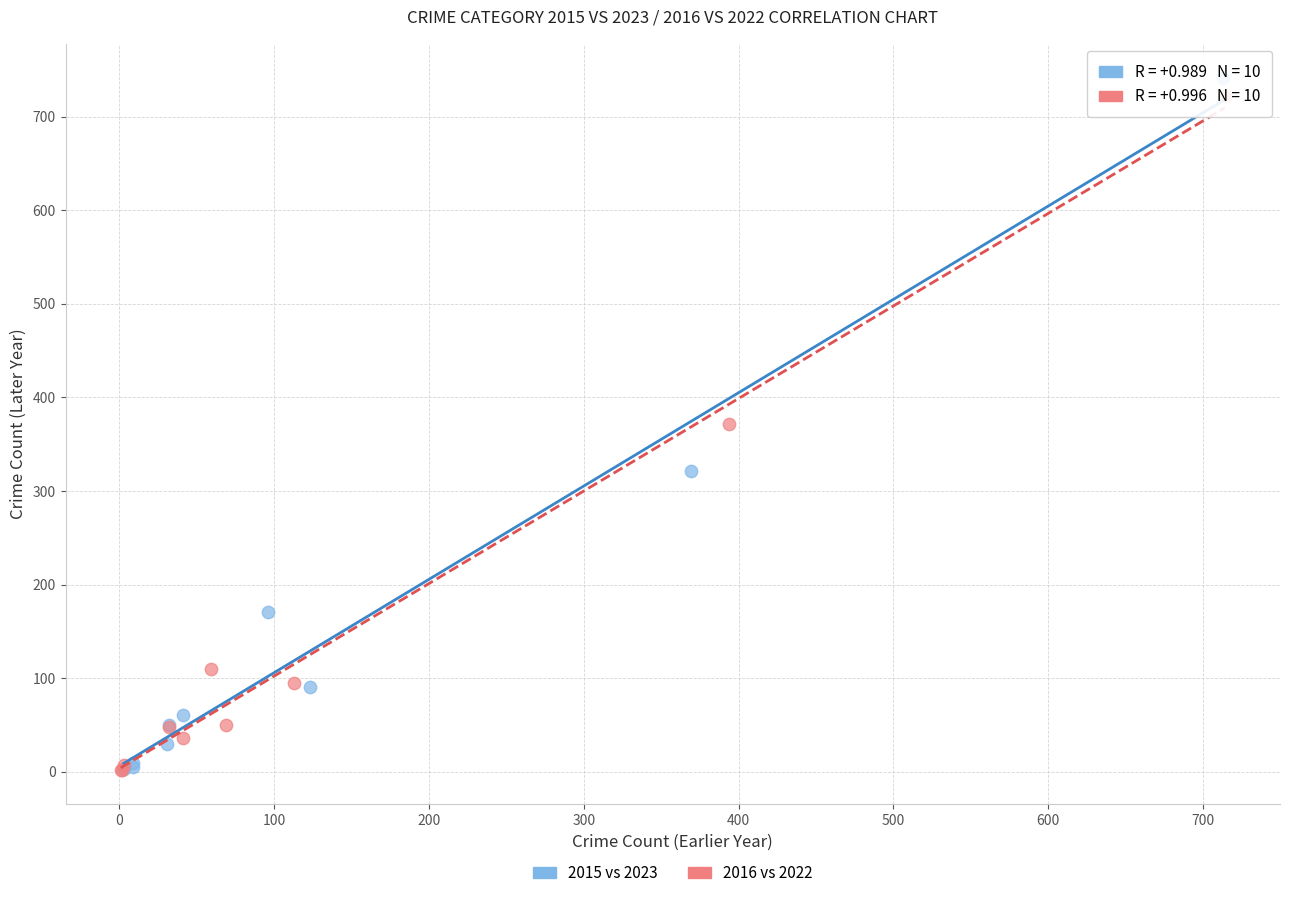

Which series reaches the maximum Y coordinate?

2015 vs 2023